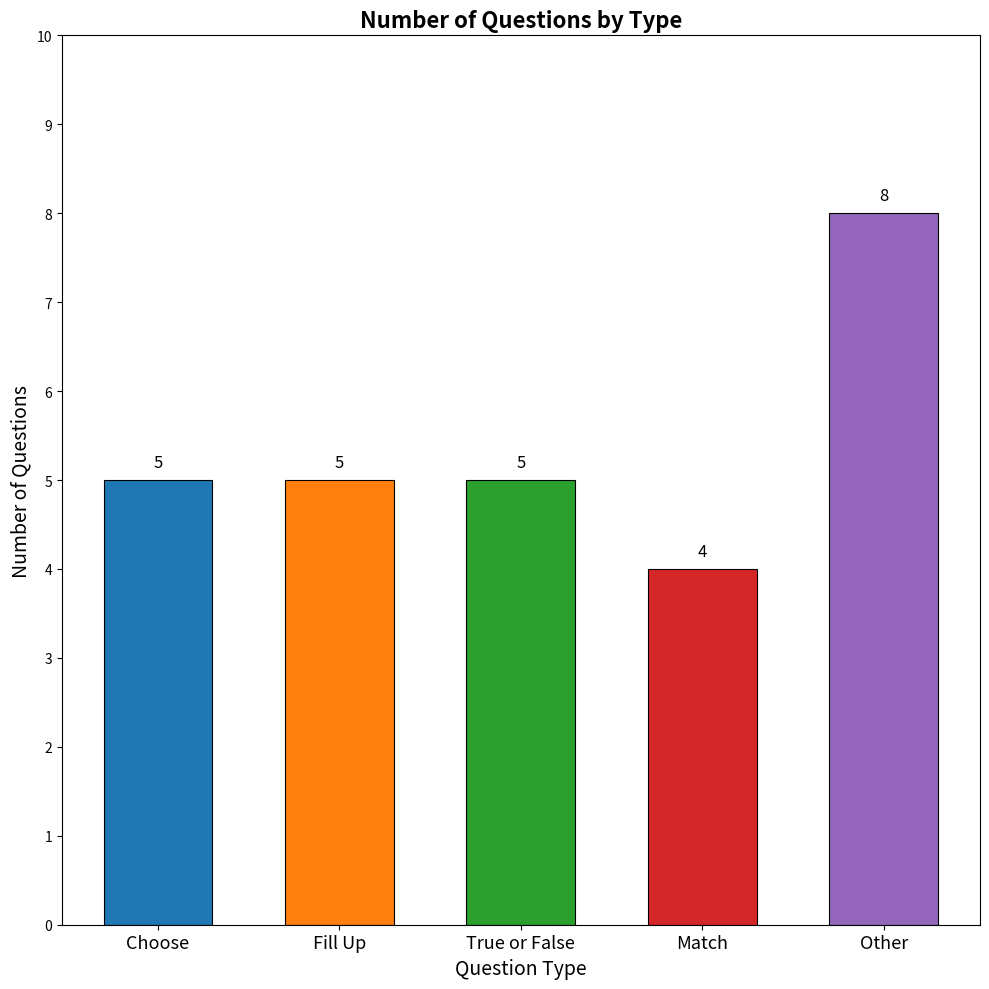

Reading left to right, transcribe all the data shown in this chart.

5	5	5	4	8